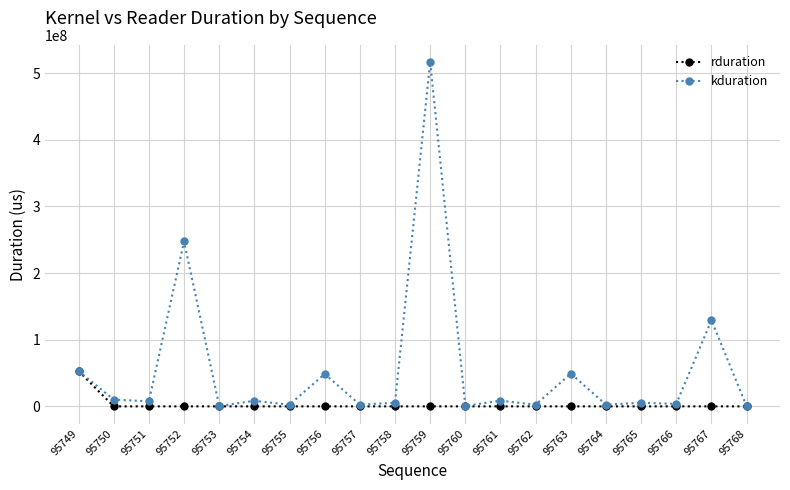

Which category has the highest value in the rduration series?

95749